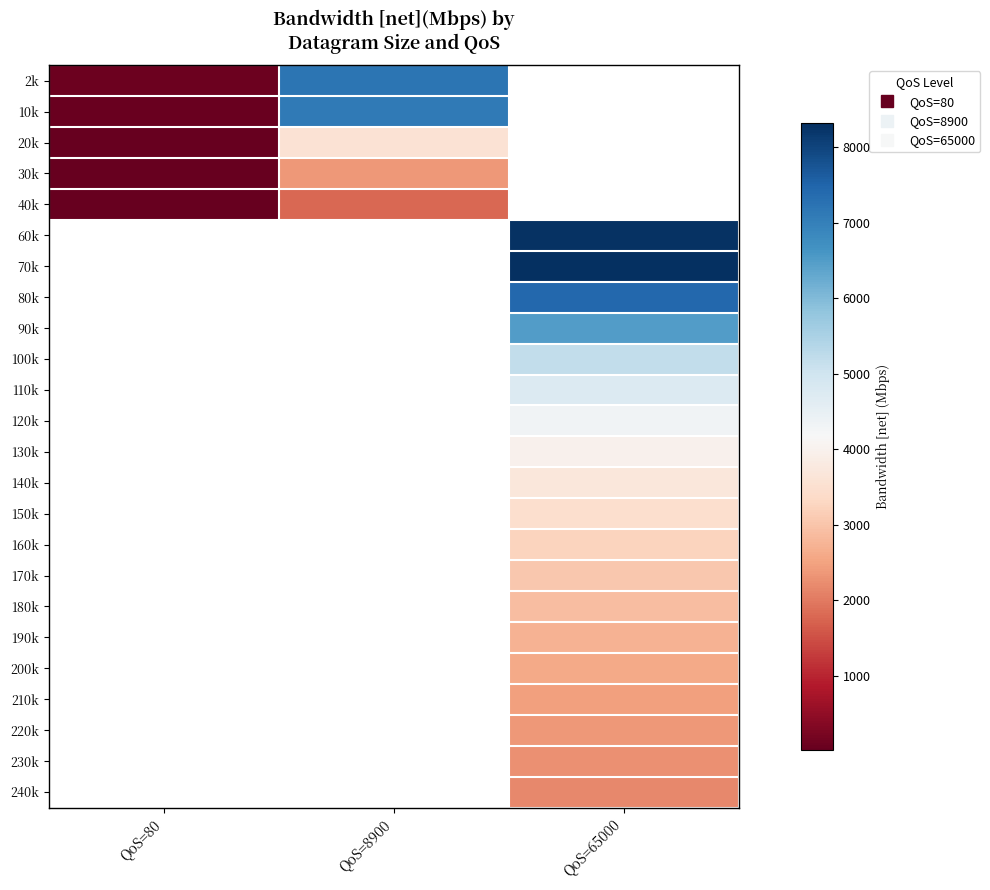

How many categories are shown in the chart?

3